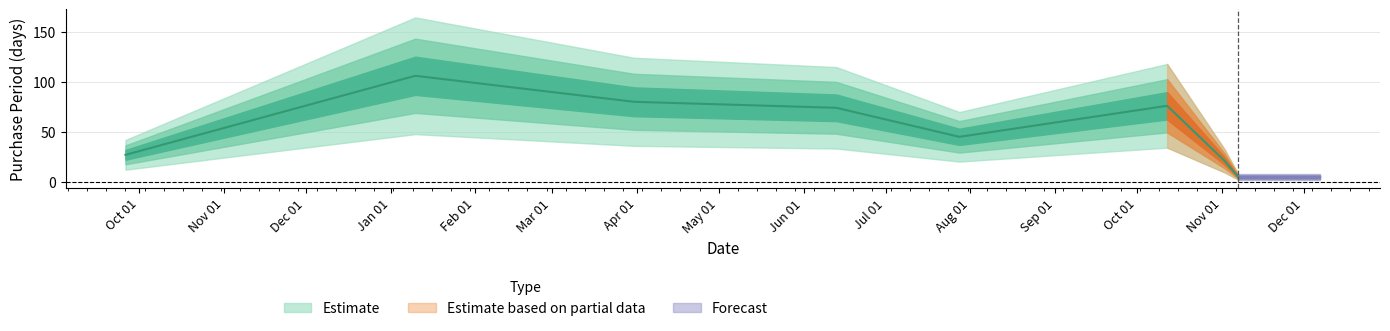

Reading left to right, list all the values displayed in this chart.

2016-09-26=27	2017-01-10=106	2017-03-31=80	2017-06-13=74	2017-07-28=45	2017-10-12=76	2017-11-02=21	2017-11-07=5